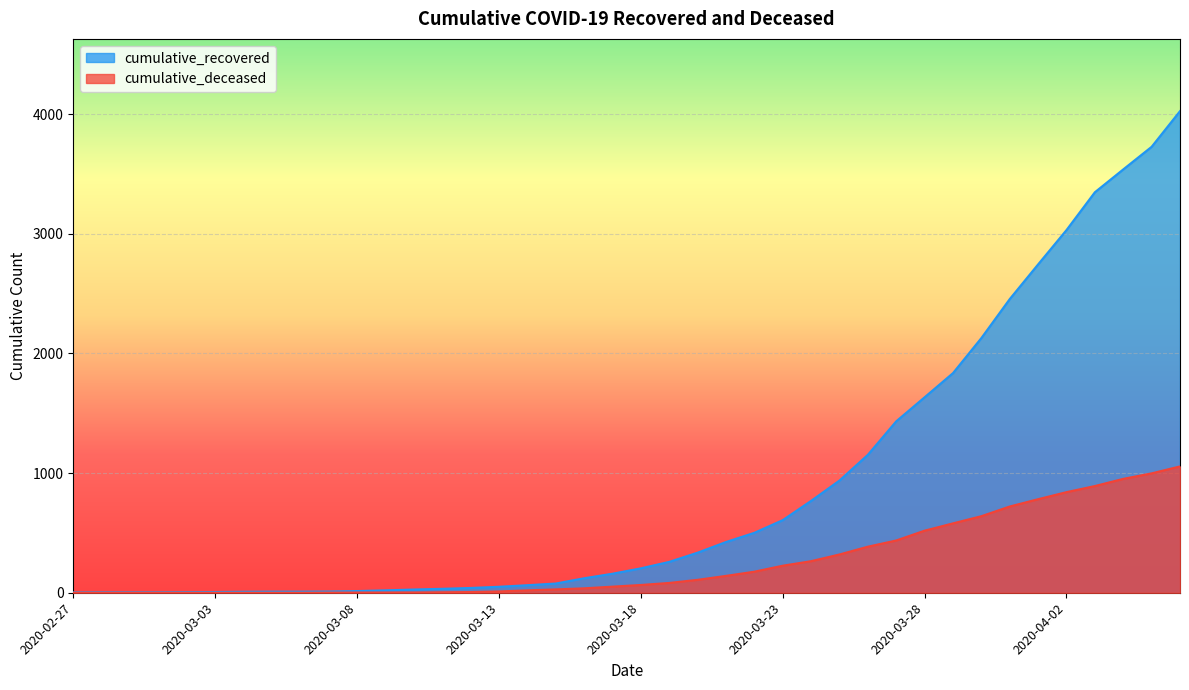

Reading right to left, transcribe all the data shown in this chart.

cumulative_recovered: 4026	3728	3539	3348	3032	2745	2455	2129	1836	1634	1433	1153	938	768	607	501	424	335	258	204	159	121	77	63	50	40	33	27	20	14	10	9	9	8	6	5	4	4	4	3
cumulative_deceased: 1056	998	952	892	841	782	721	640	580	519	437	385	320	264	226	176	141	108	82	65	51	37	28	20	11	6	4	2	2	2	1	0	0	0	0	0	0	0	0	0